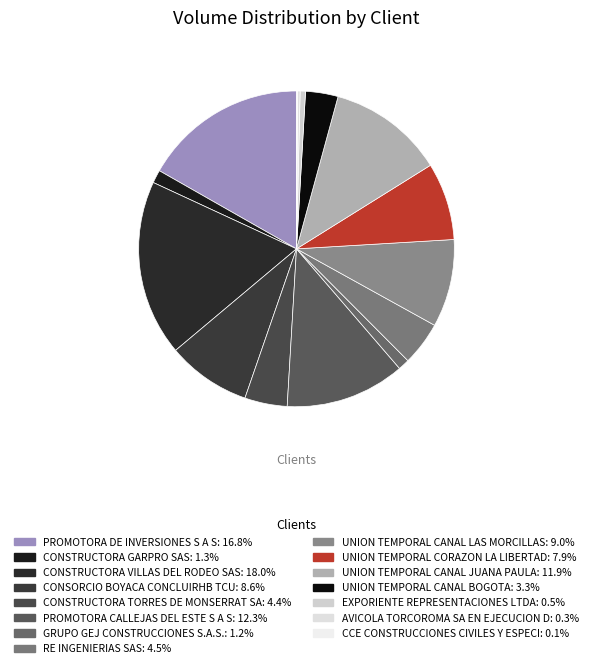

Which has a higher value, CCE CONSTRUCCIONES CIVILES Y ESPECI or GRUPO GEJ CONSTRUCCIONES S.A.S.?

GRUPO GEJ CONSTRUCCIONES S.A.S.